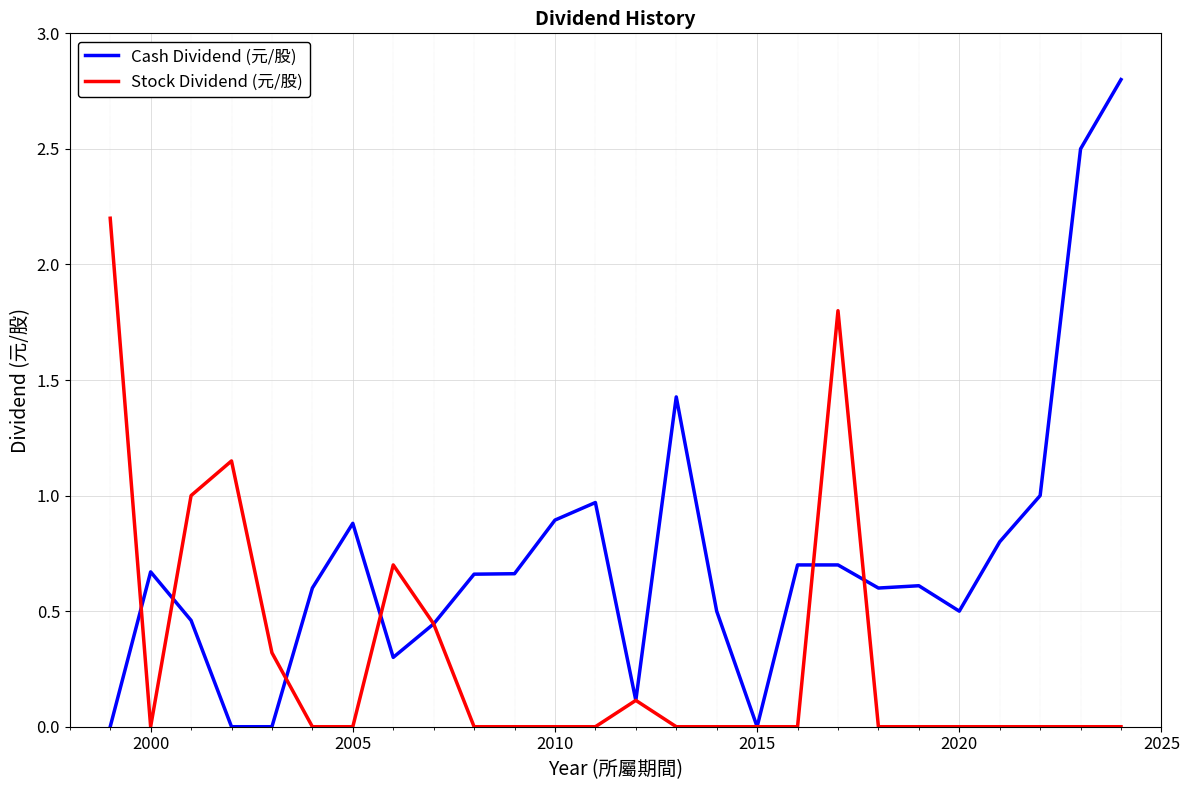

Does the chart display data point markers on the line(s)?

No